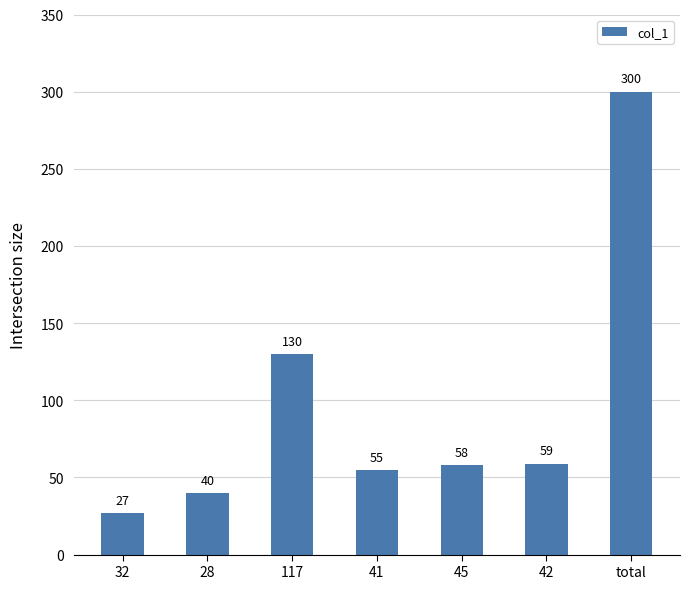

Reading right to left, extract all data points from this chart.

300	59	58	55	130	40	27